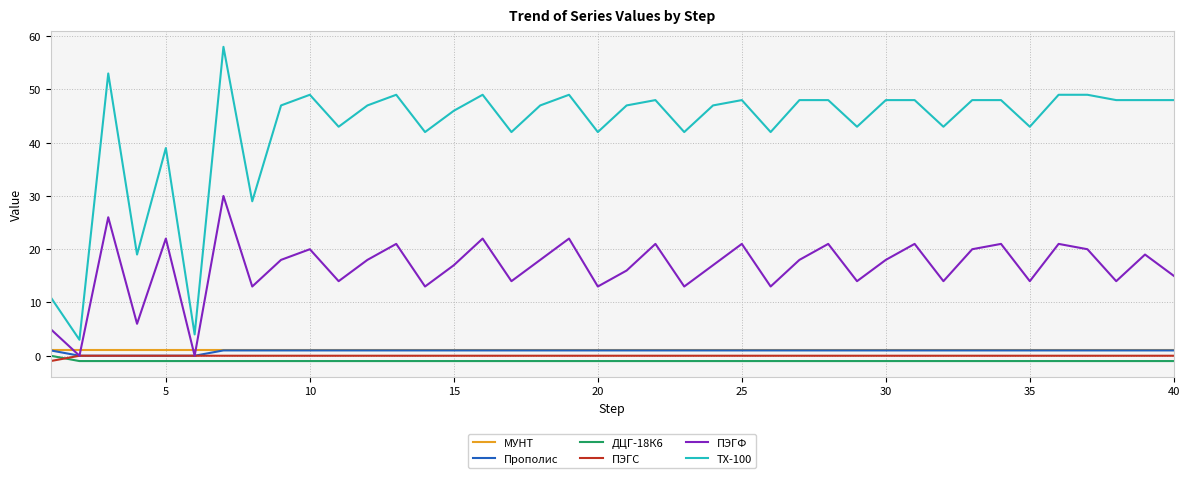

Does the chart display data point markers on the line(s)?

No